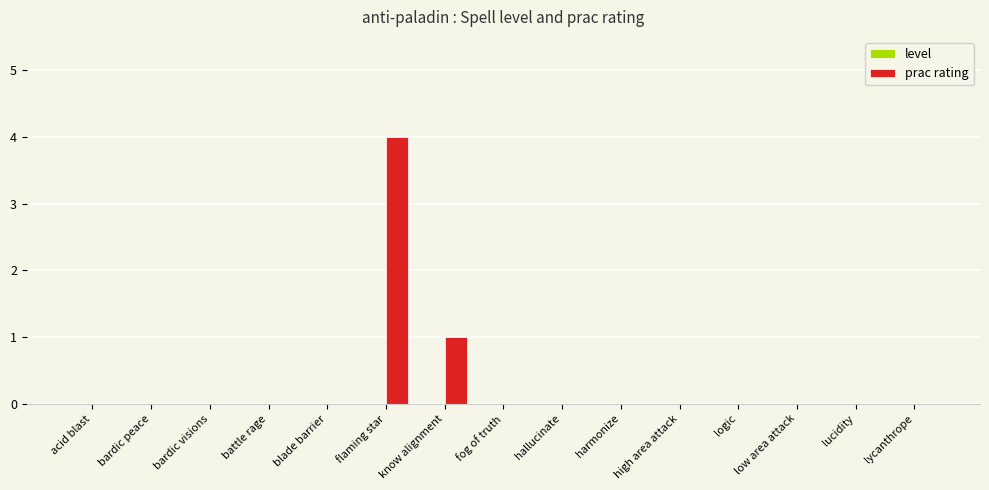

True or false: the data shows -2 at bardic visions.

False